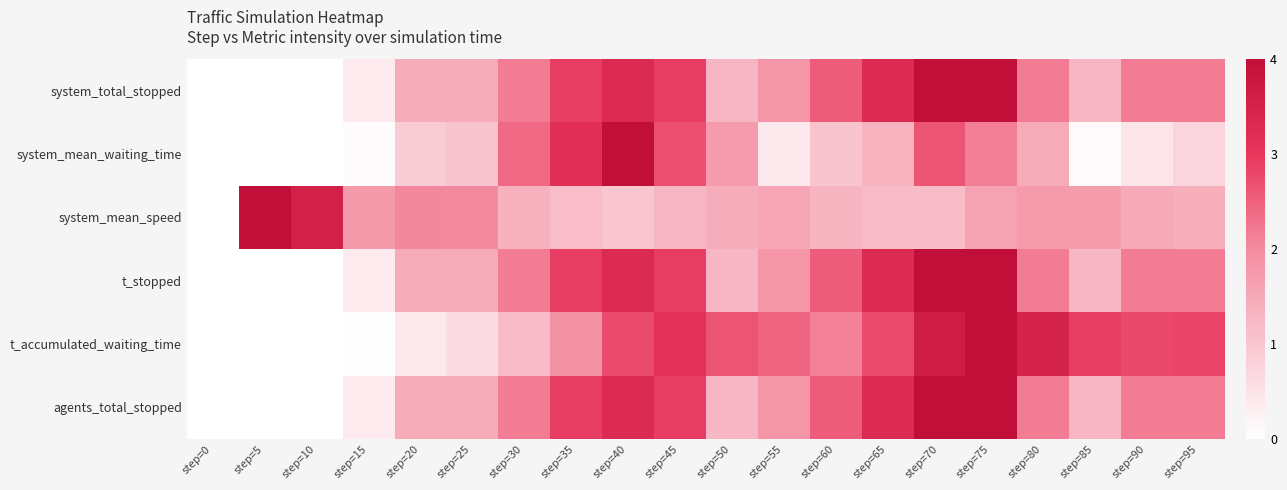

What is the difference between the highest and lowest values at step=95?

0.5